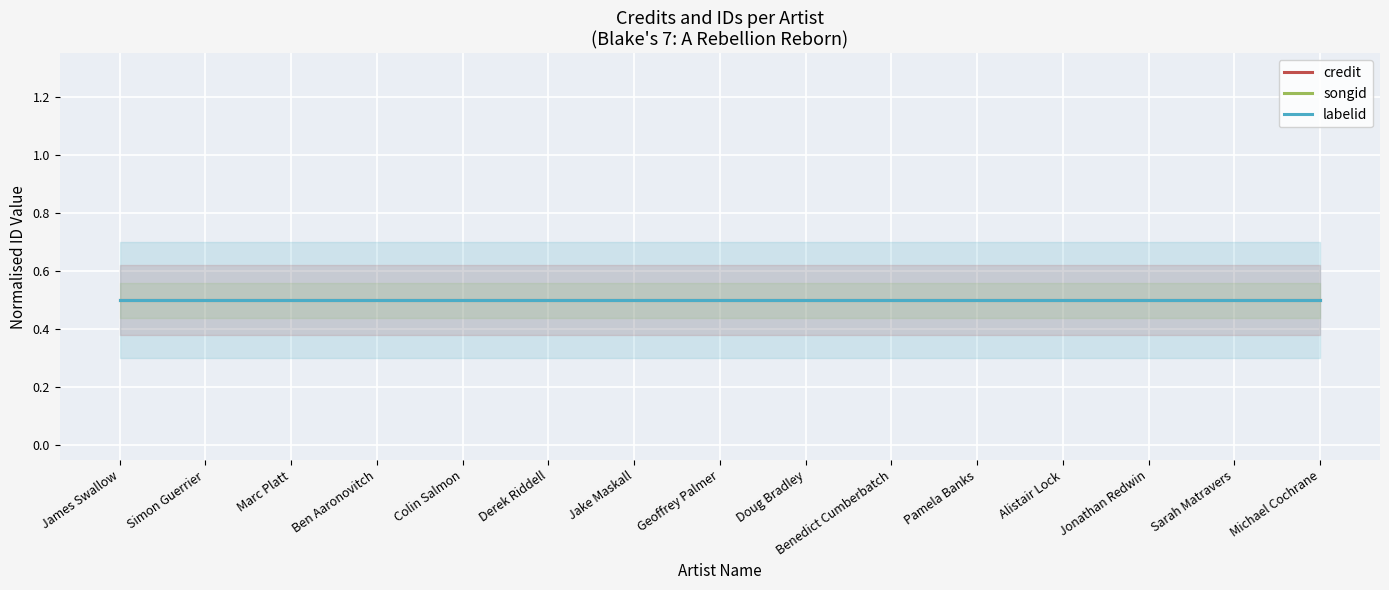

What position from the left is Jonathan Redwin?

13